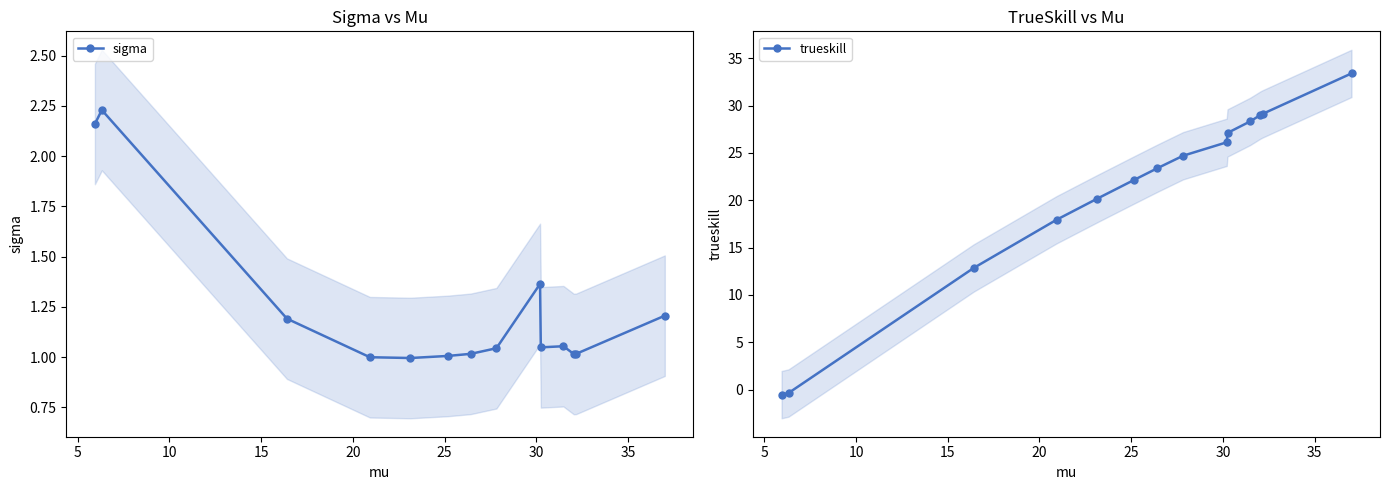

What is the value of the trueskill point at the 4th from the left?

17.9